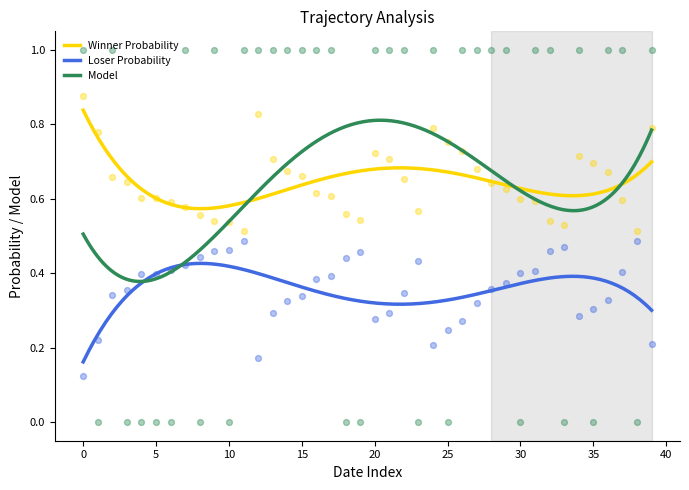

Which series has the largest total across all categories?

Winner Probability